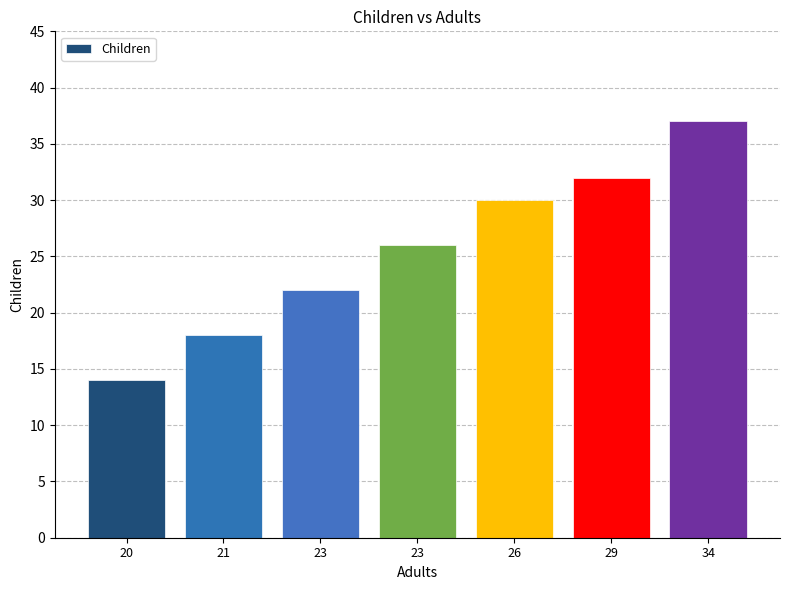

What is the greatest value displayed?

37